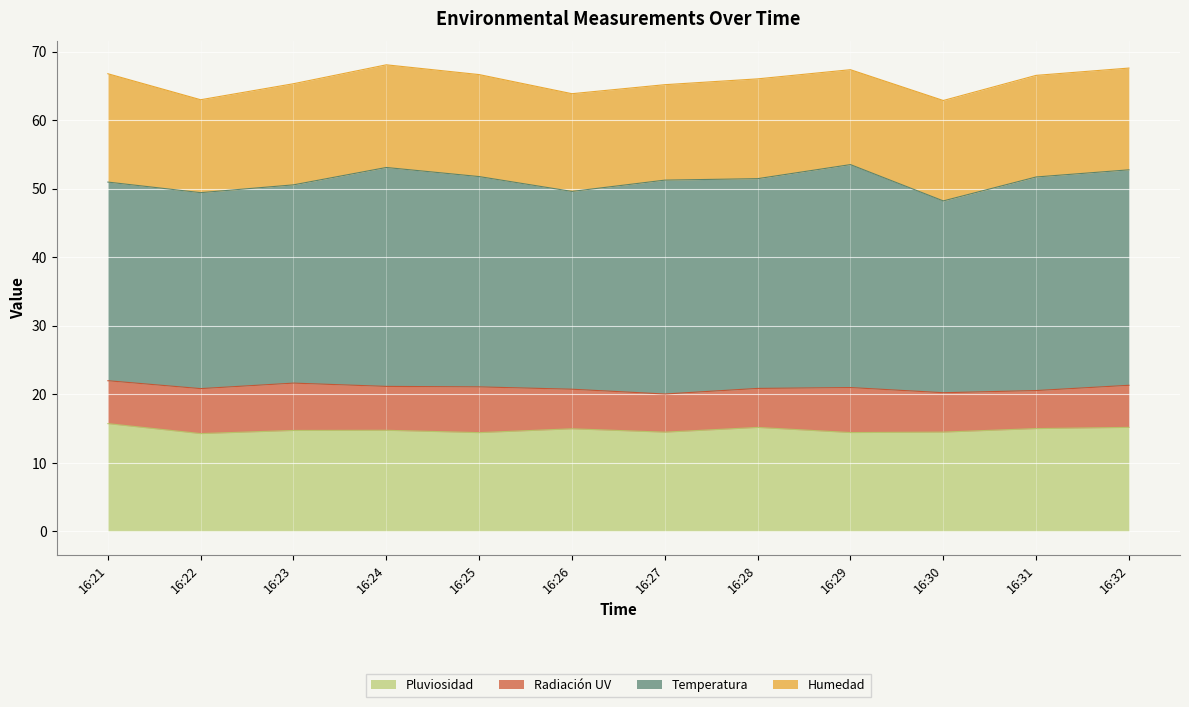

True or false: Temperatura has a value of 40.6 at 16:25.

False